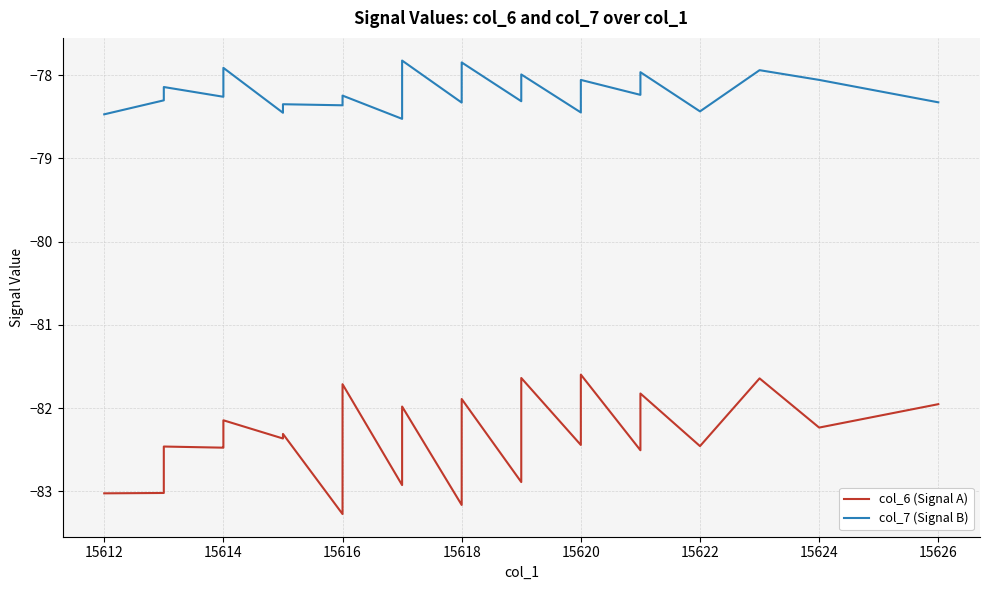

What is the sum of all col_7 (Signal B) values?

-3128.2